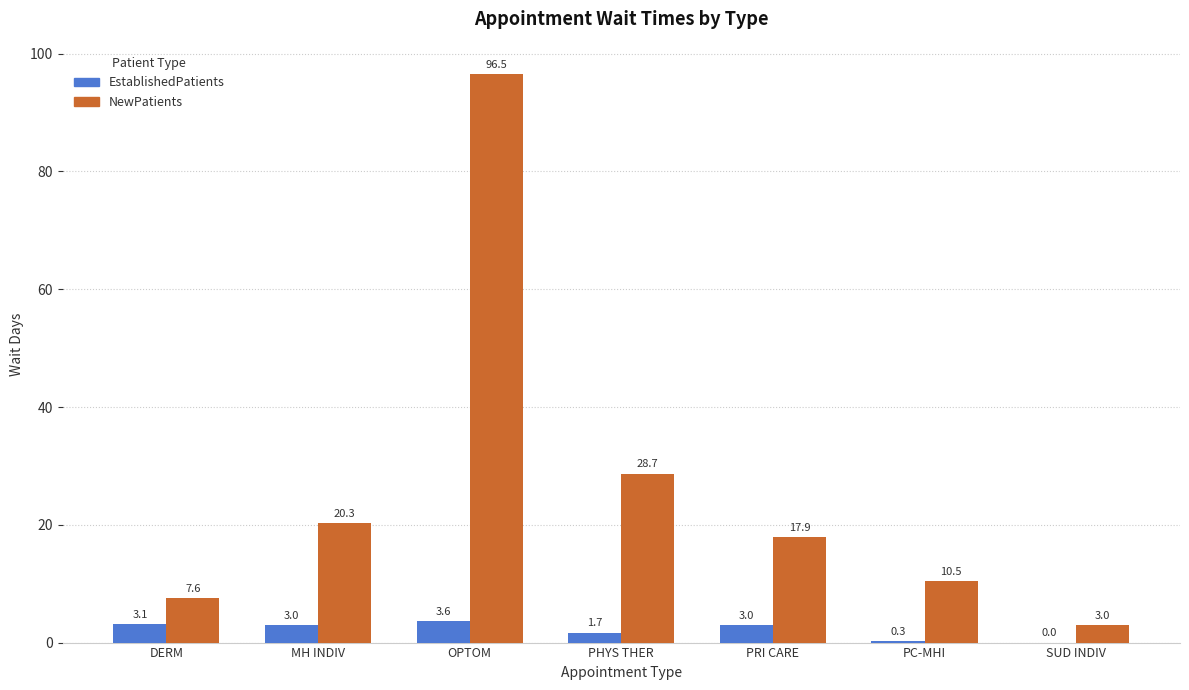

True or false: EstablishedPatients has a value of 3.0 at PRI CARE.

True